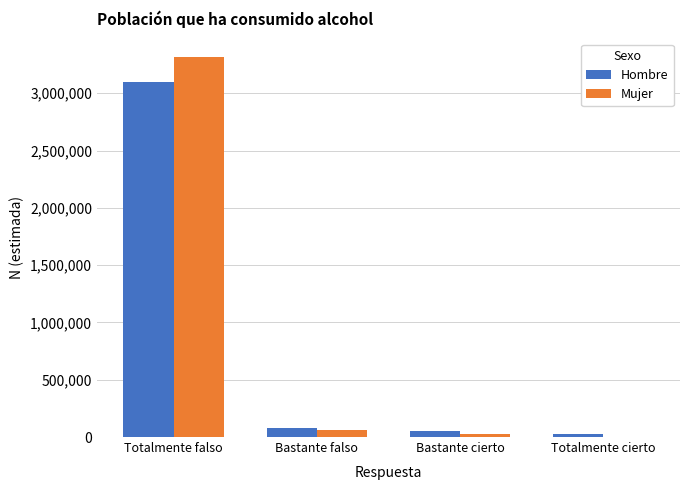

Between Totalmente falso and Totalmente cierto, which series saw the biggest shift?

Mujer